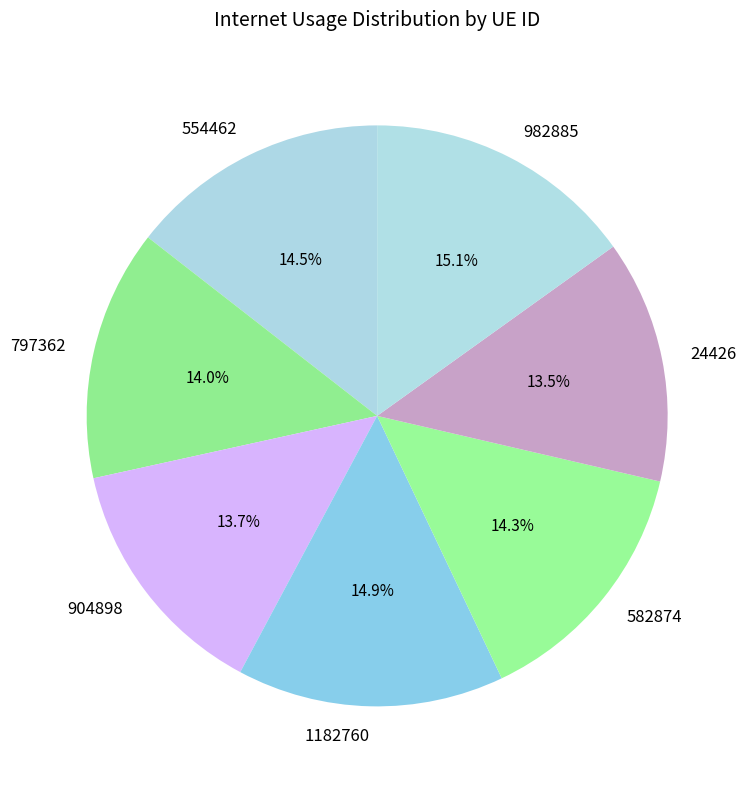

Is there any slice that represents more than half of the pie?

No